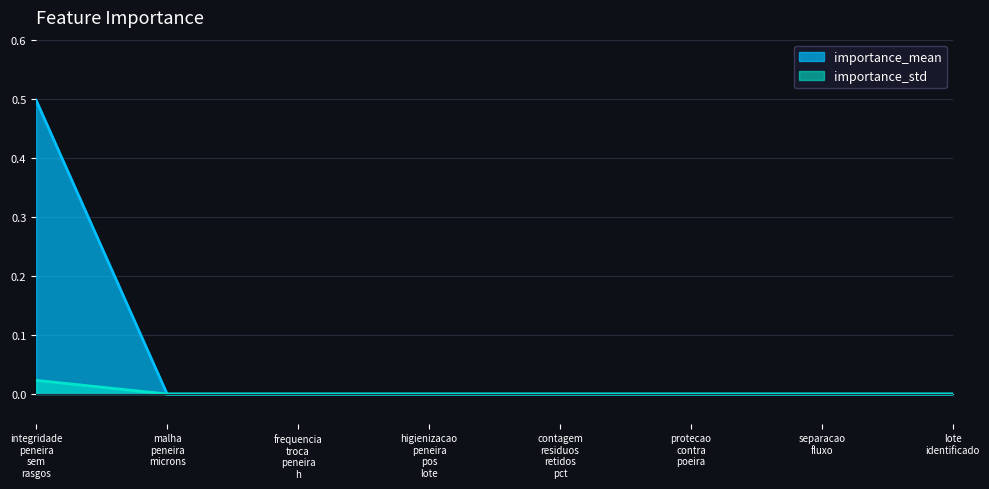

What is the maximum value shown in the chart?

0.5